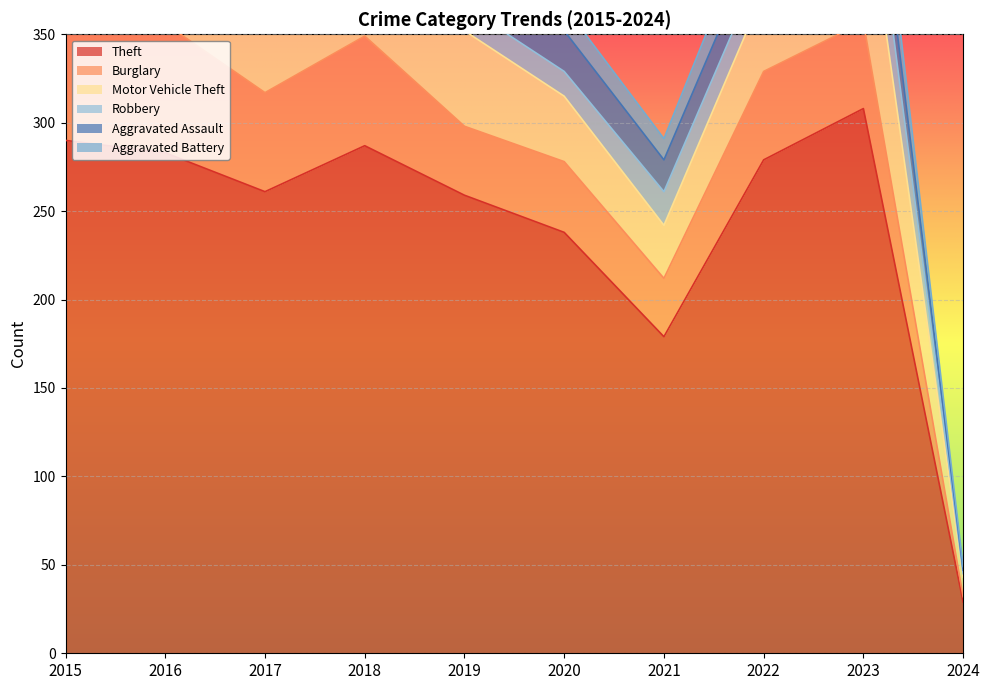

What is the sum of all Motor Vehicle Theft values?

444